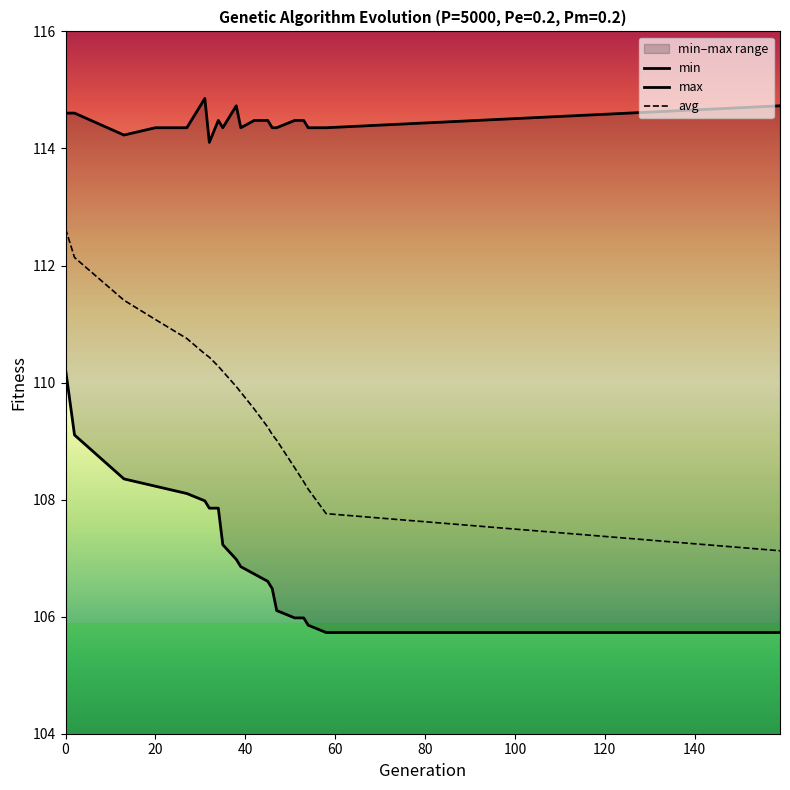

Read the max value at 51.

114.5